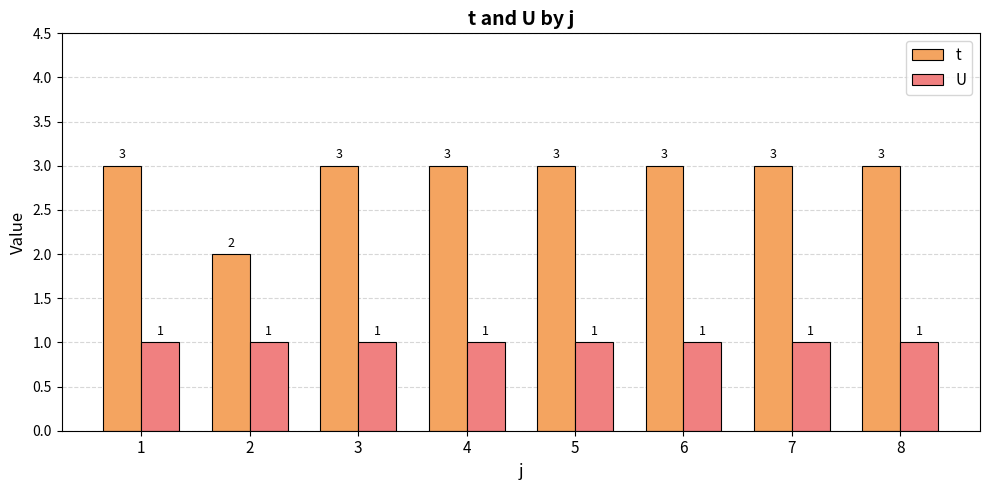

Reading right to left, list all the values displayed in this chart.

t: 8=3	7=3	6=3	5=3	4=3	3=3	2=2	1=3
U: 8=1	7=1	6=1	5=1	4=1	3=1	2=1	1=1